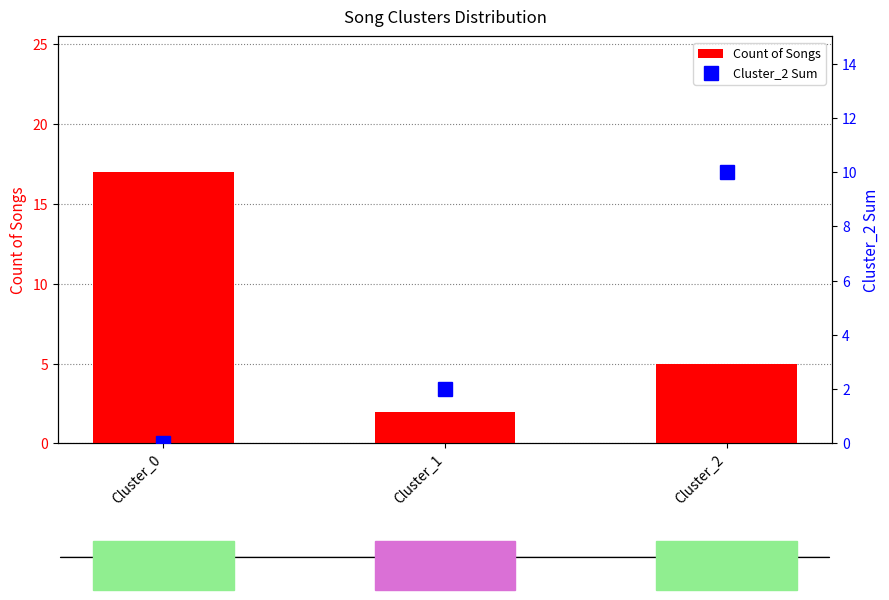

Count the Count of Songs values in the range 2 to 17.

3